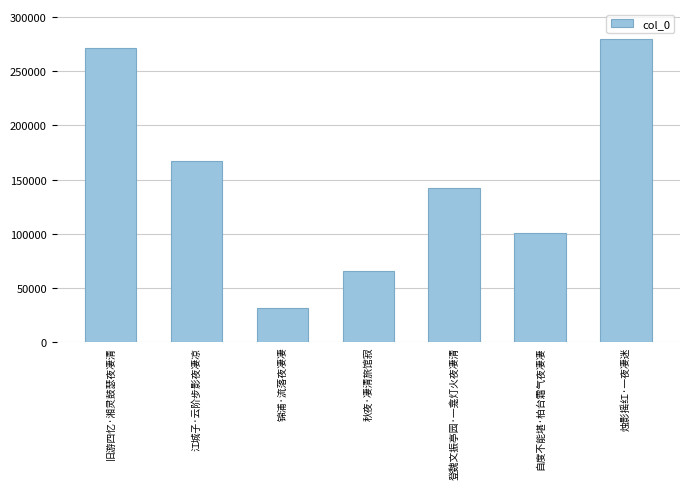

How many bars are there in total?

7